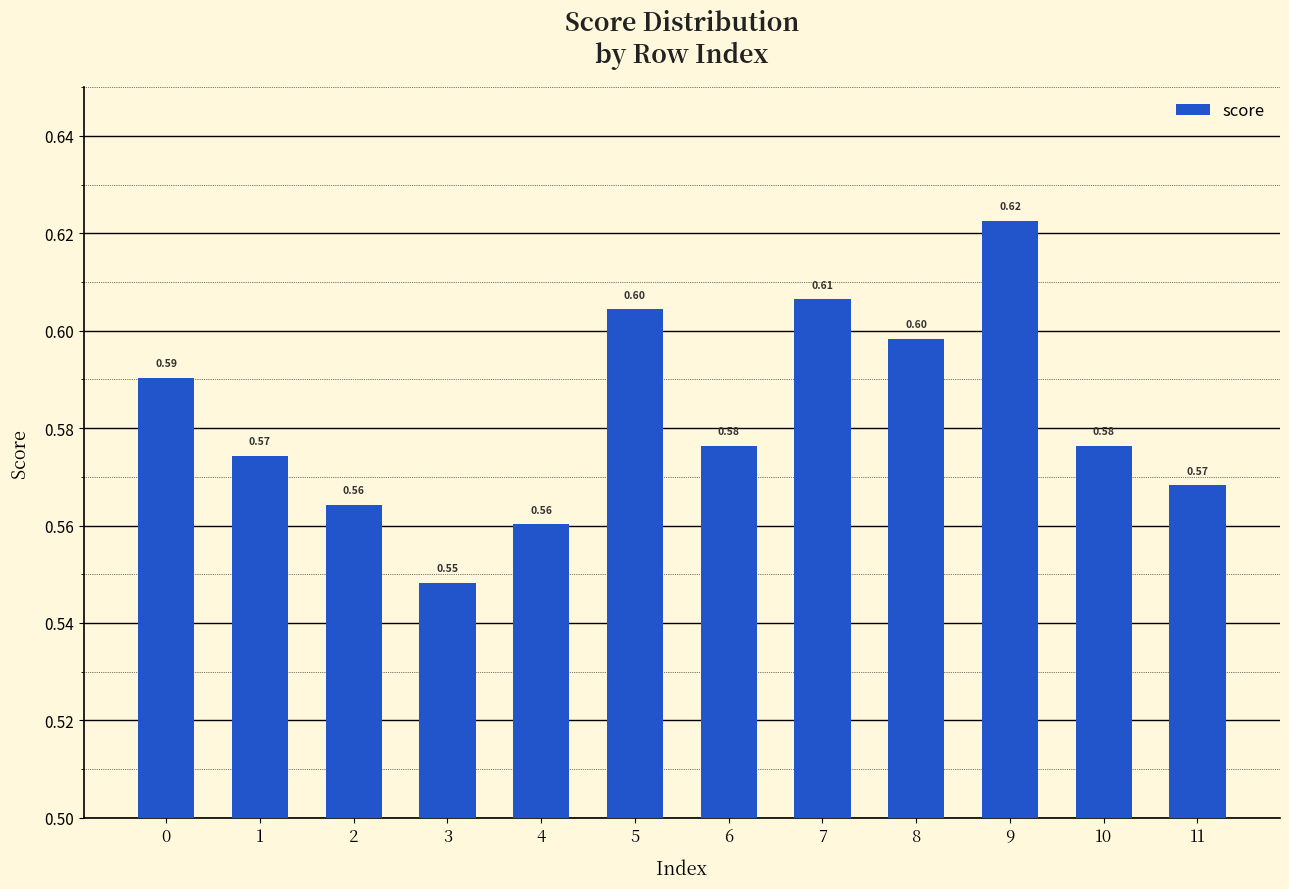

Does the chart contain stacked bars?

No